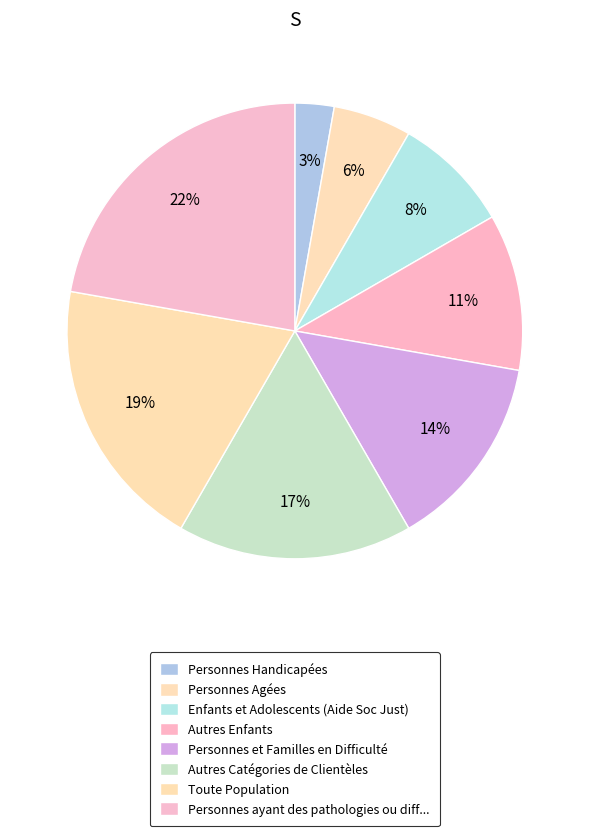

How many segments does this pie chart have?

8